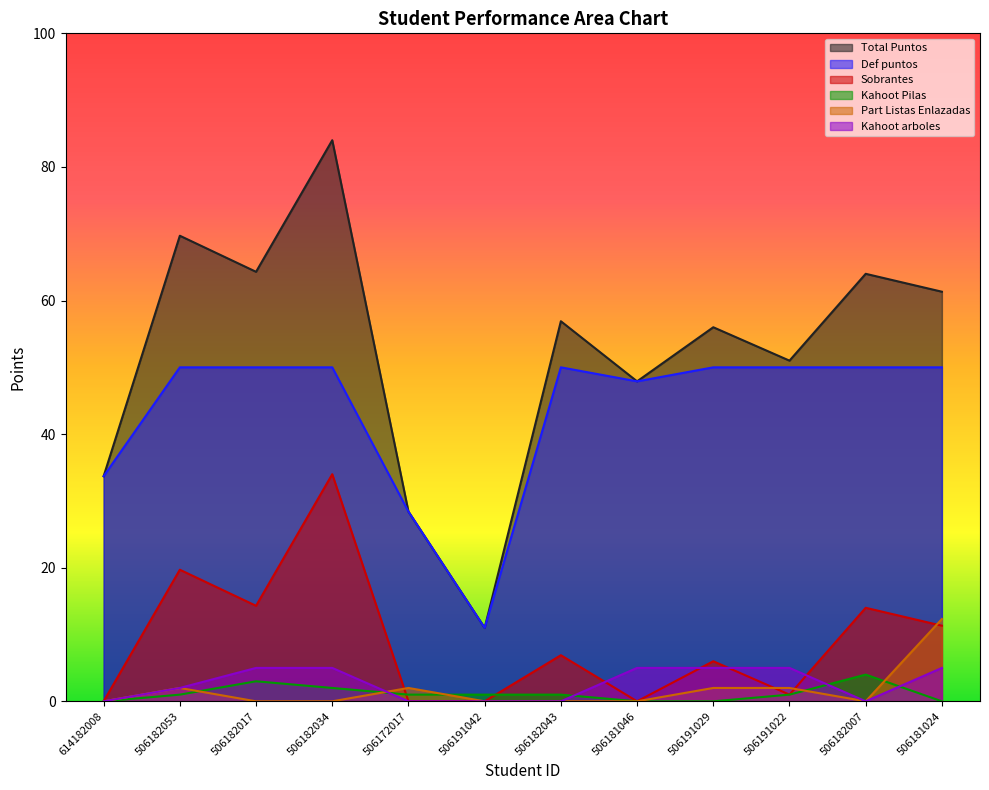

At which label does Part Listas Enlazadas reach its peak?

506181024